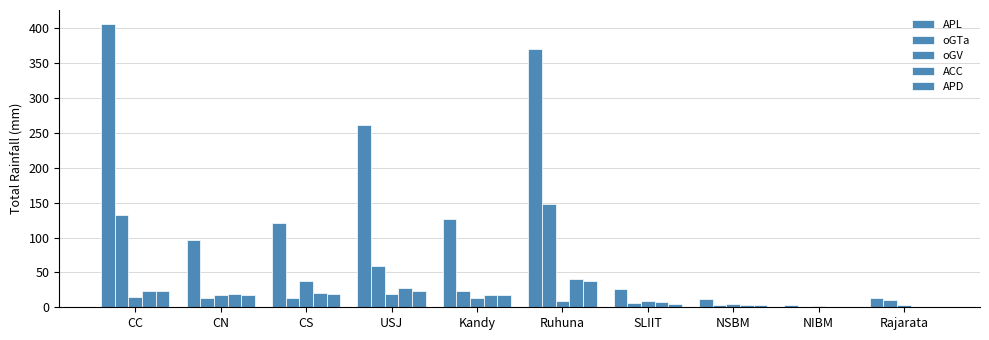

Are the bars grouped side by side (vs. stacked)?

Yes